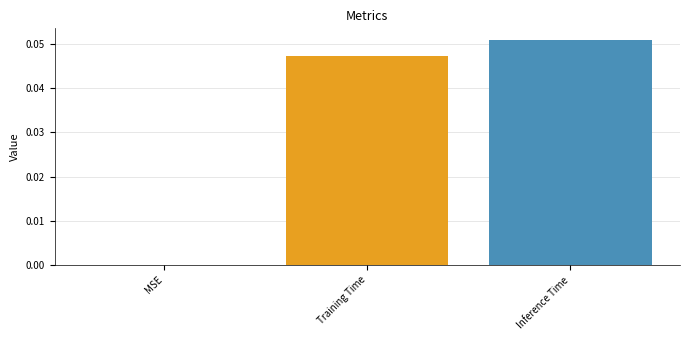

Is it true that the value at MSE is 0.0?

True